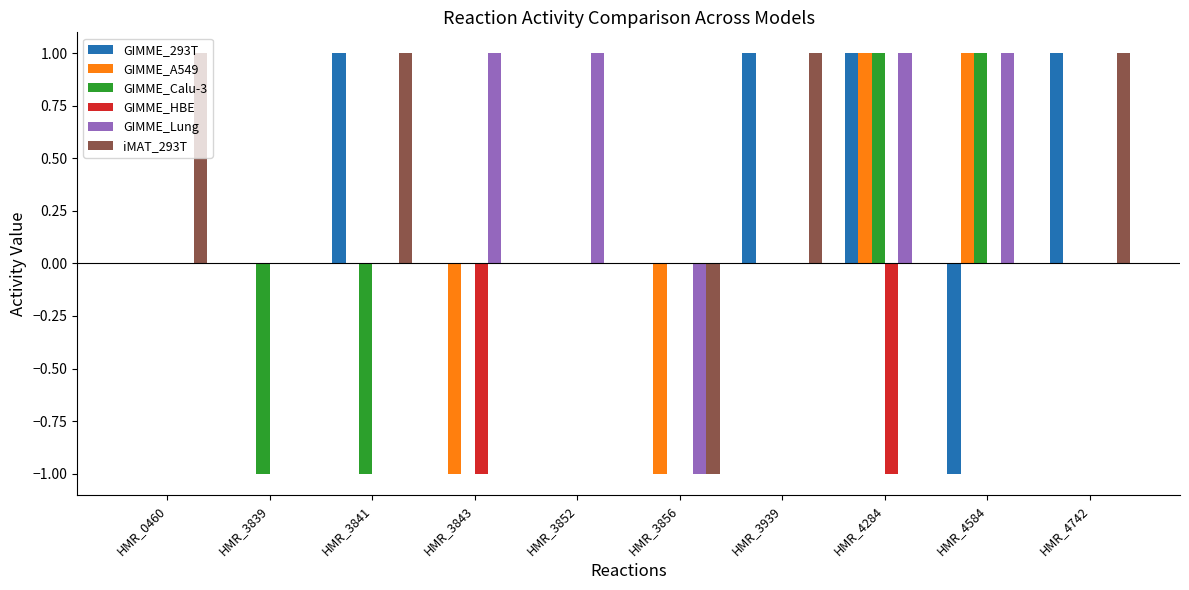

At which category is the sum across all series the highest?

HMR_4284